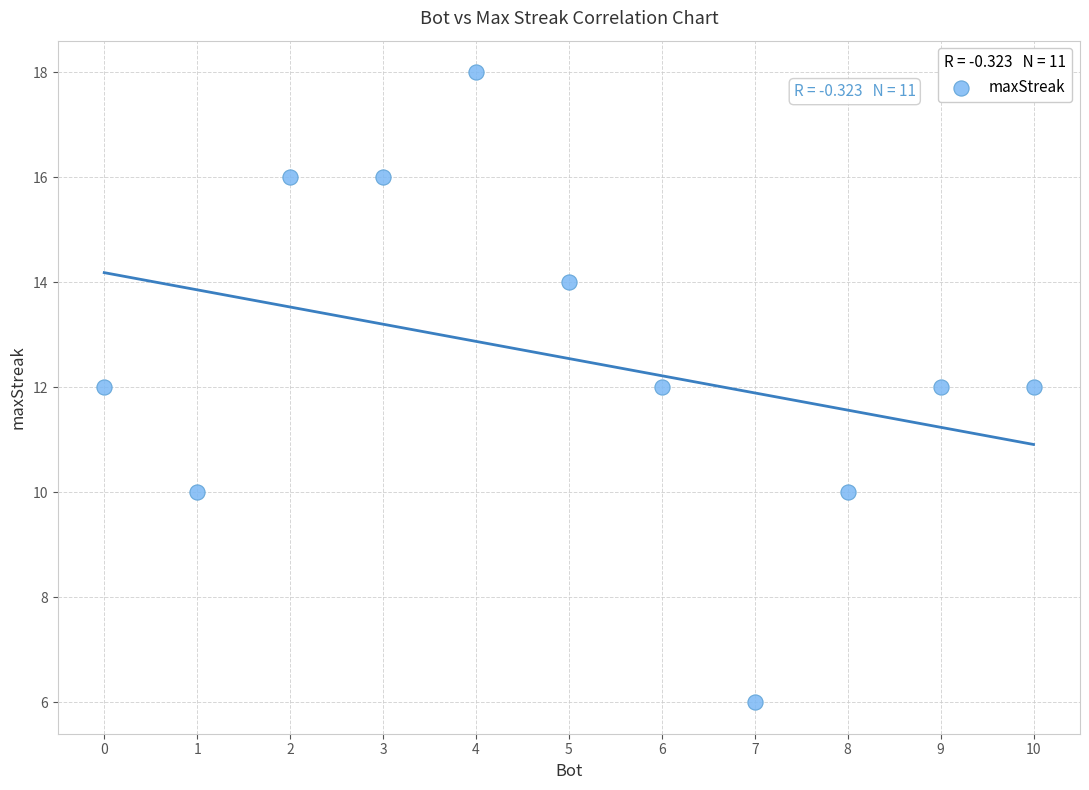

What is the range of Y values (max minus min)?

12